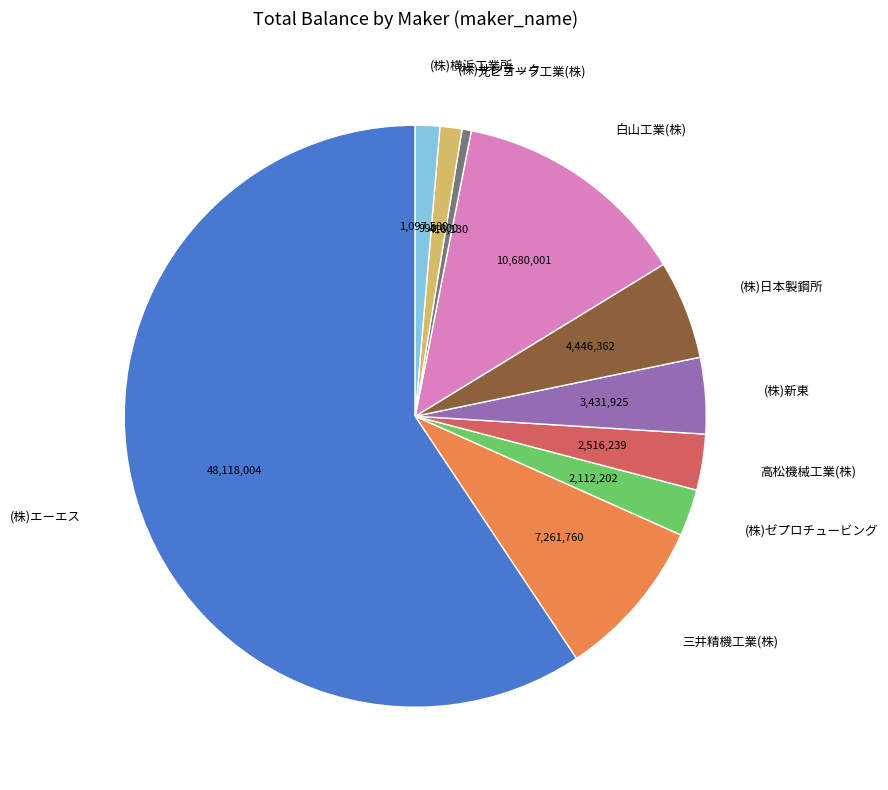

True or false: 高松機械工業(株) accounts for 11% of the total.

False